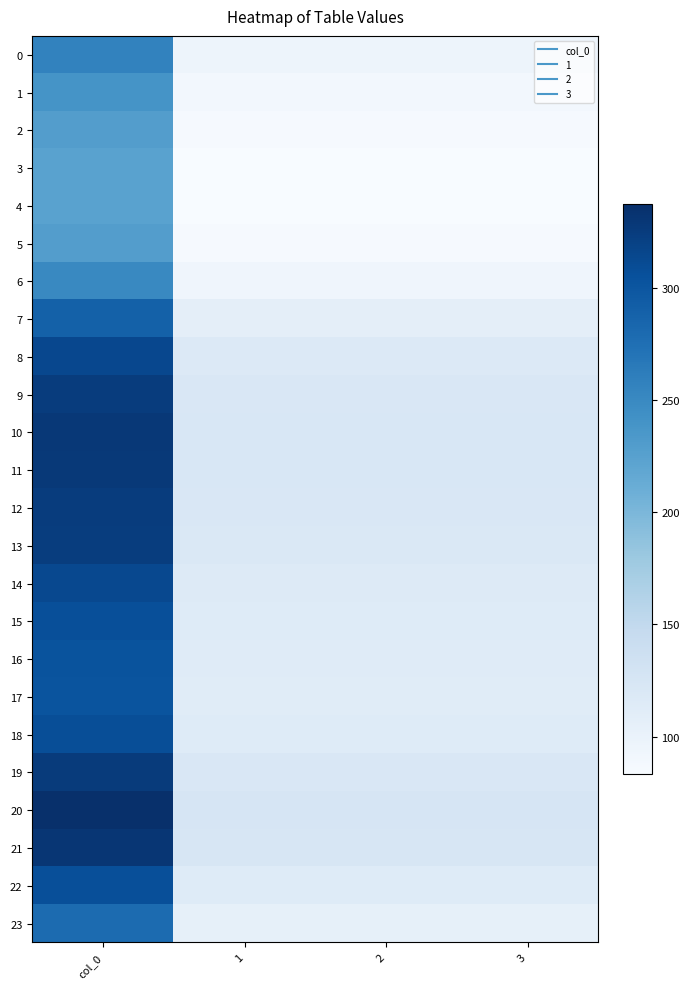

What is the greatest value displayed?

337.2